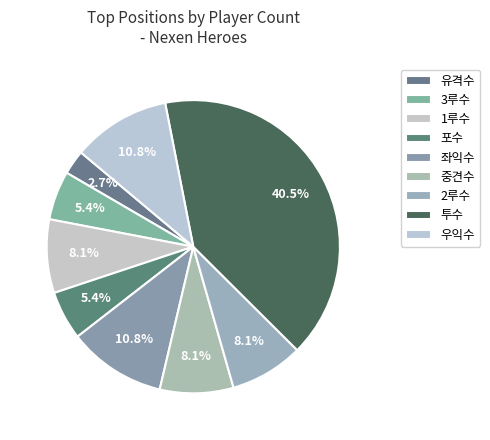

Is 2루수 the majority of the pie?

No